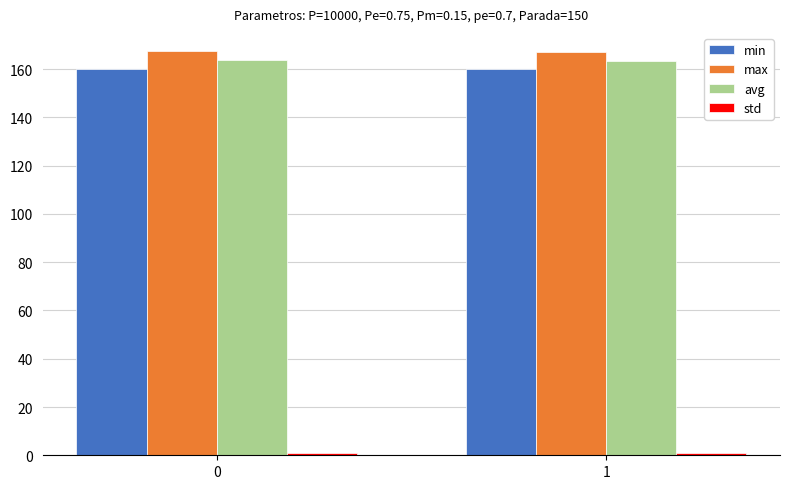

At how many categories does at least one series exceed 59?

2